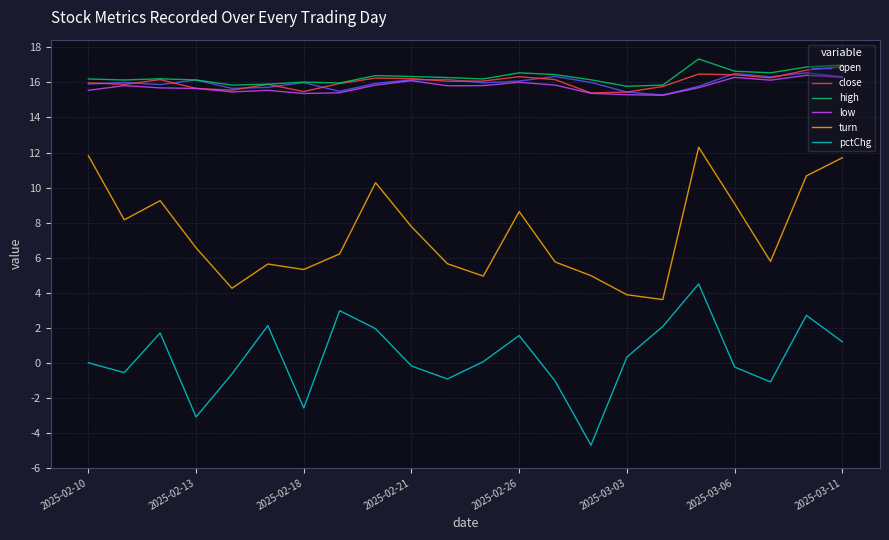

What is the highest value of the open series?

16.6